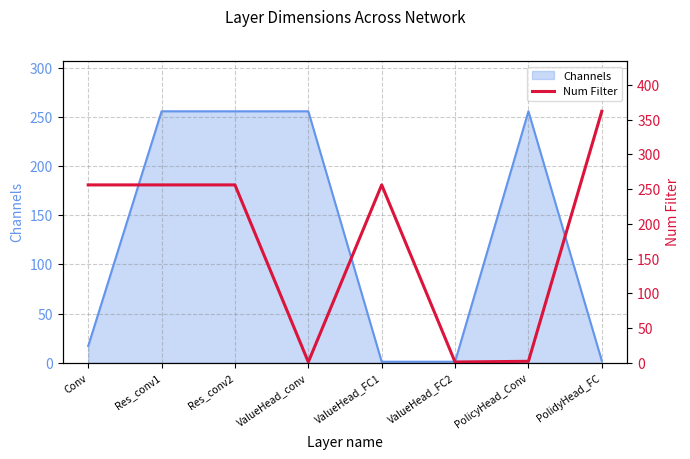

What is the sum of the values at Res_conv1 and Res_conv2?

512